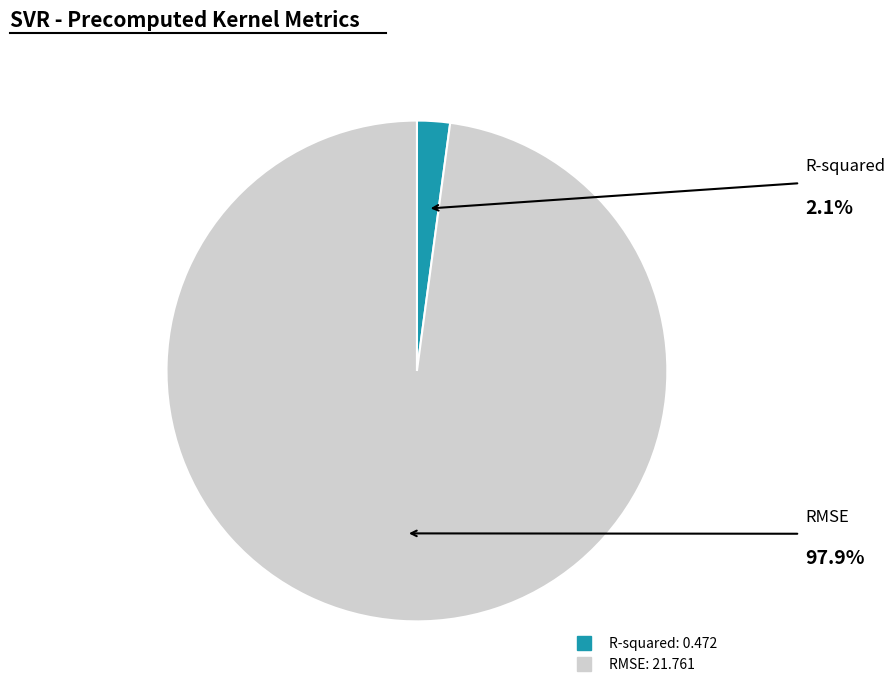

Count the number of slices in the pie.

2